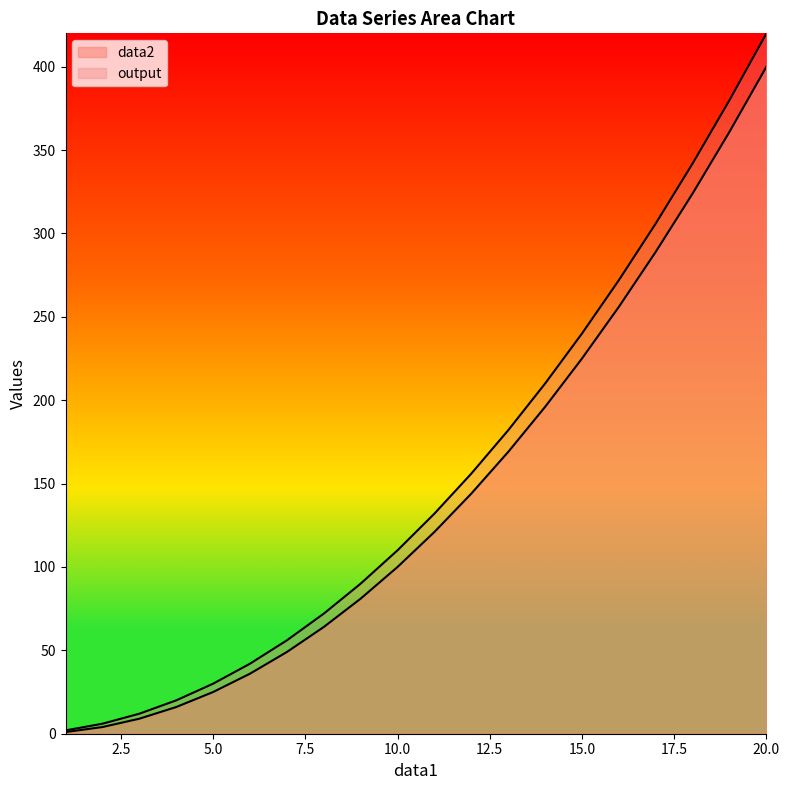

True or false: output and data2 intersect in this chart.

False